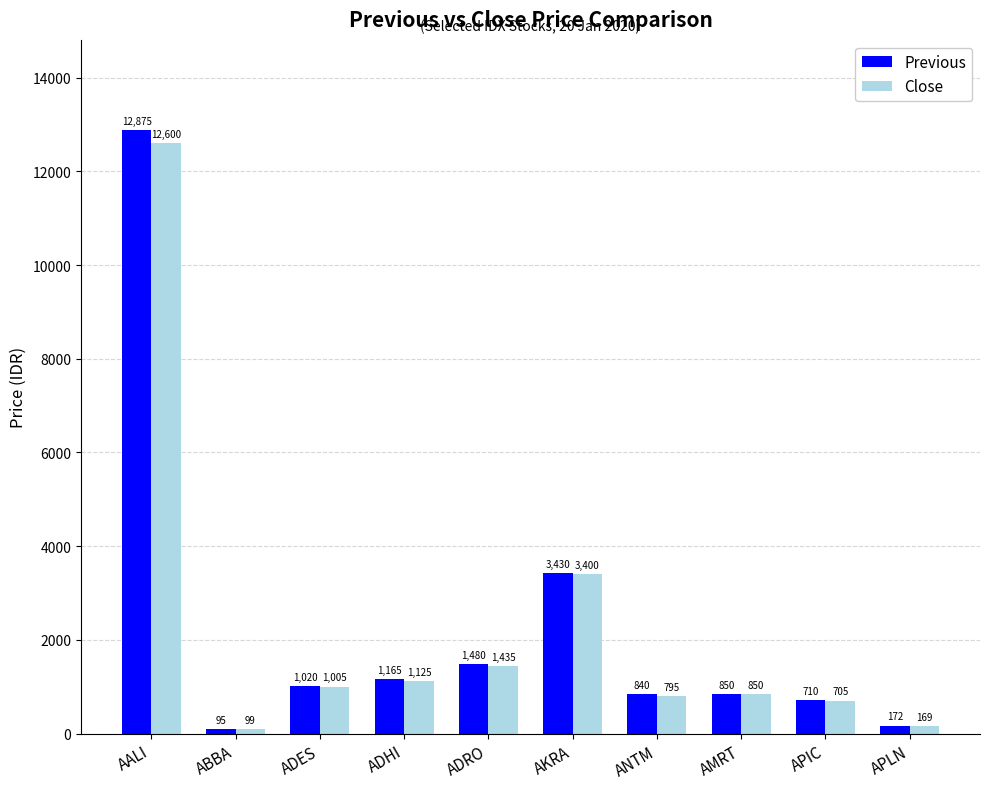

Rank the categories by Previous value from highest to lowest.

AALI, AKRA, ADRO, ADHI, ADES, AMRT, ANTM, APIC, APLN, ABBA